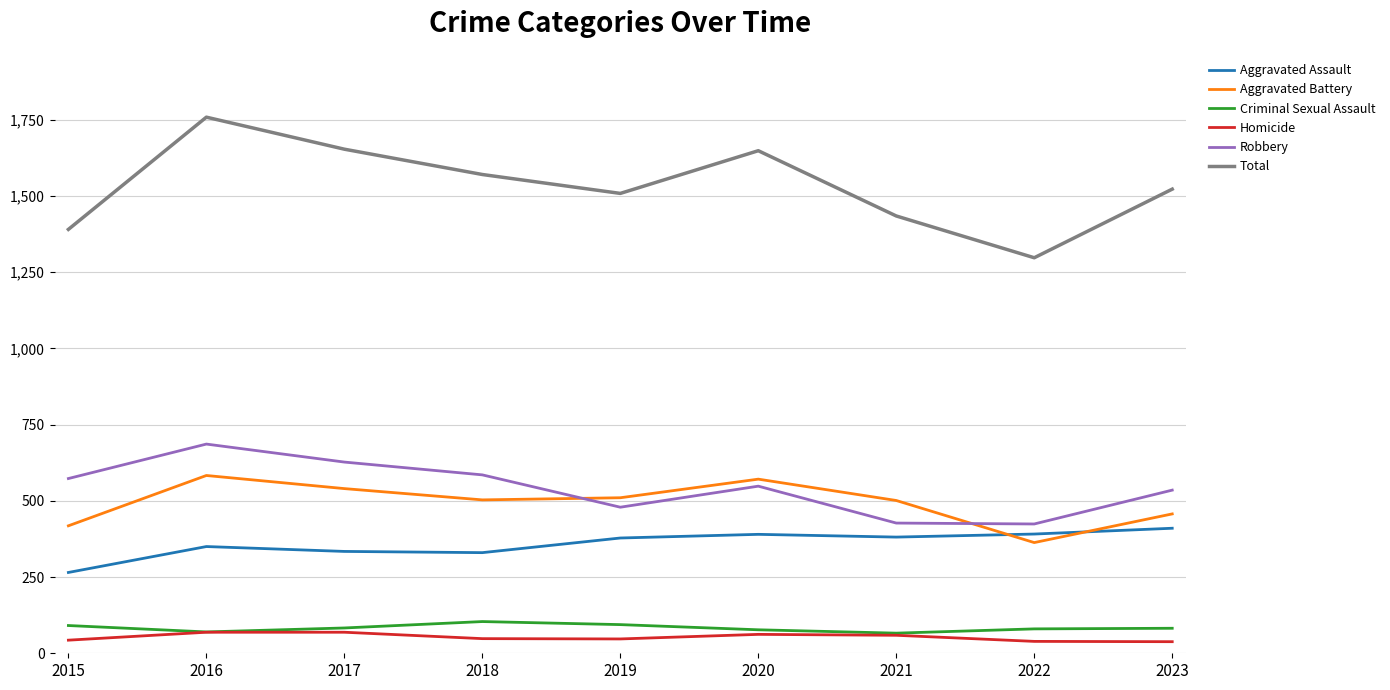

Count the number of data series in this chart.

6